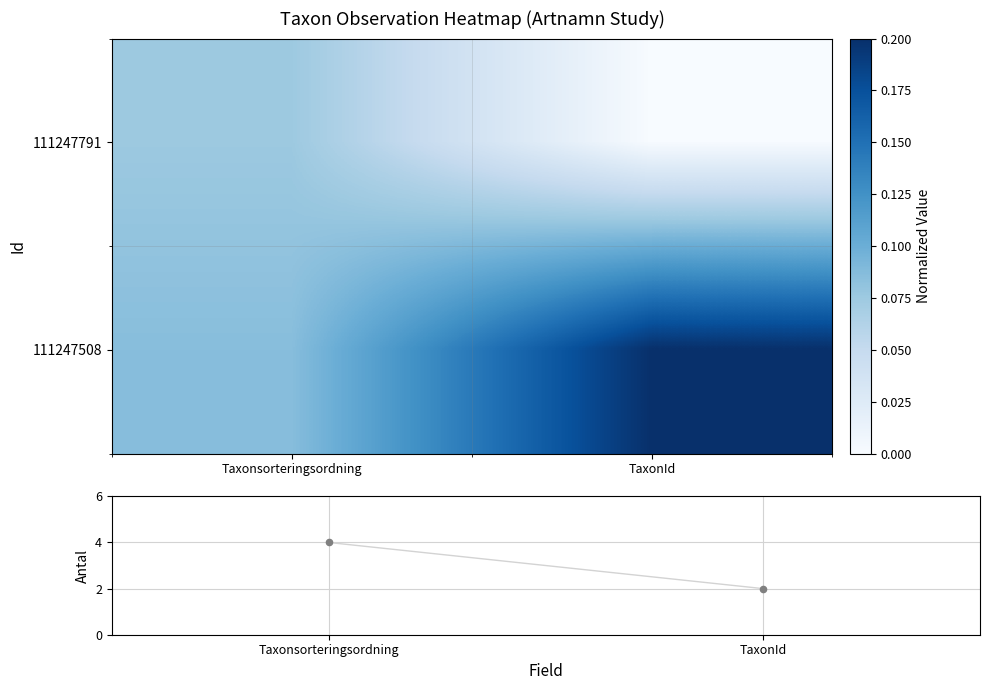

Which series has the largest range (max minus min)?

Antal